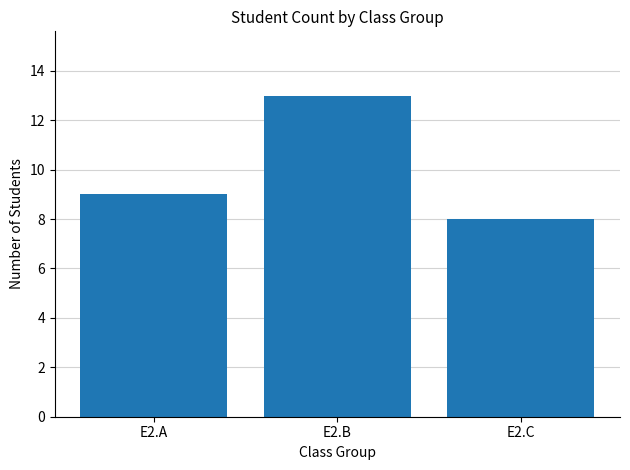

At which category does the chart reach its peak across all series?

E2.B